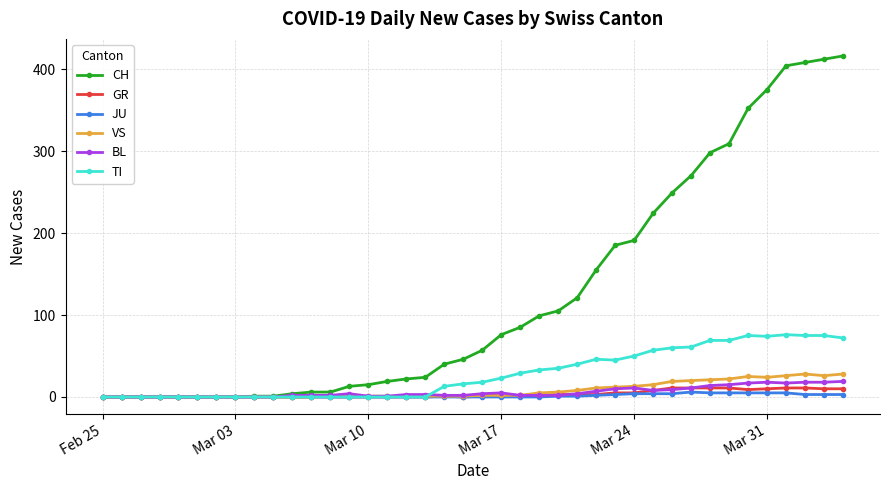

Which series has the widest spread of values?

CH